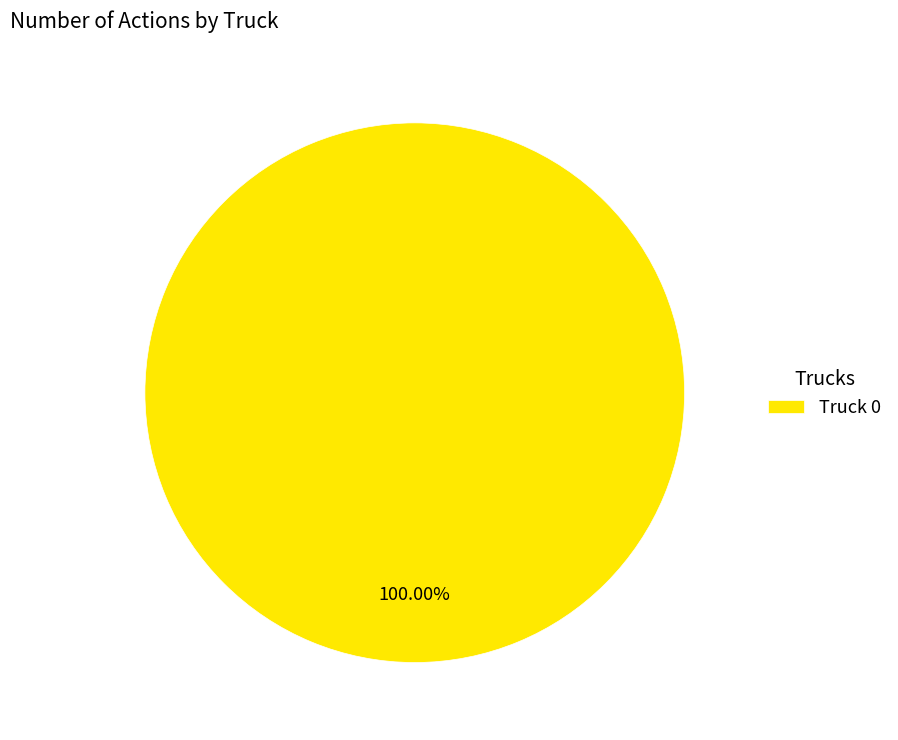

What is the majority slice?

Truck 0